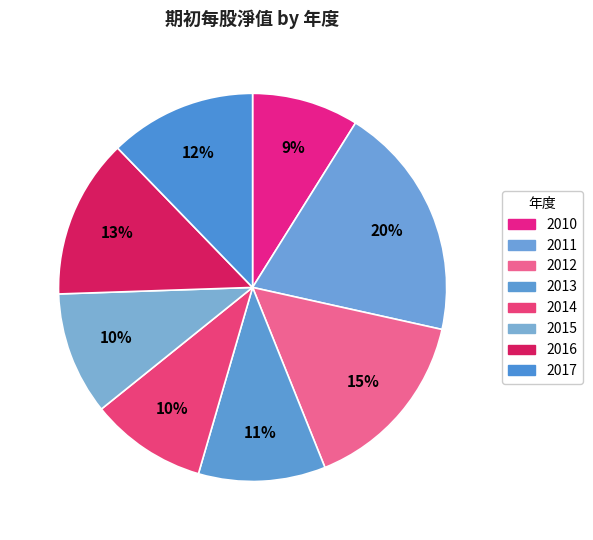

What is the largest slice in the pie chart?

2011